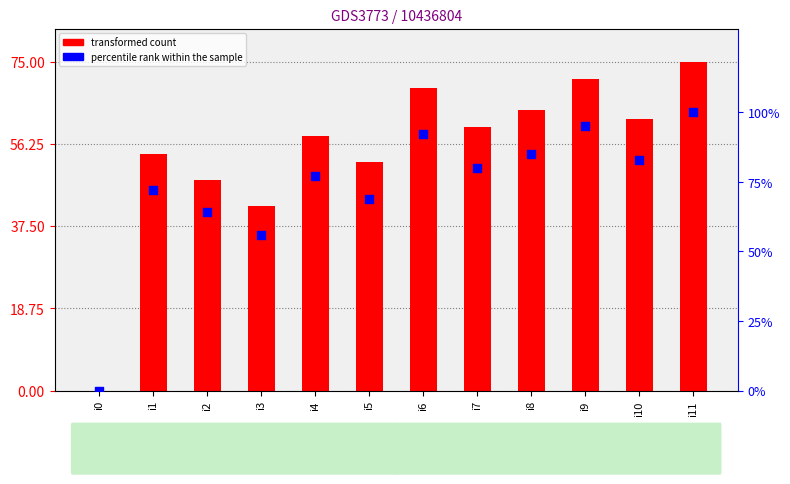

Which series has the largest total across all categories?

percentile rank within the sample